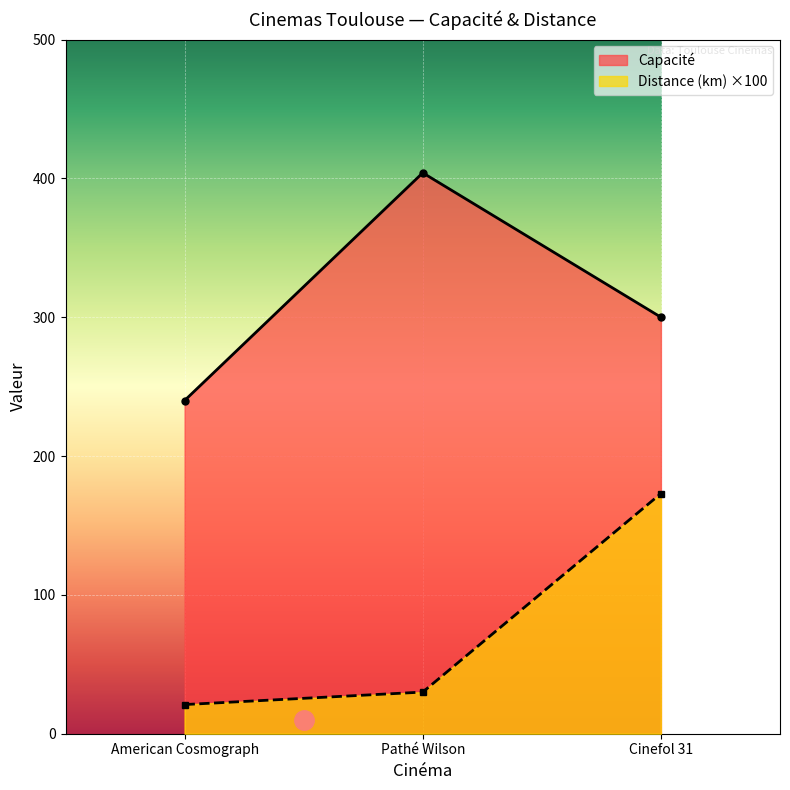

Does the chart display data point markers on the line(s)?

Yes